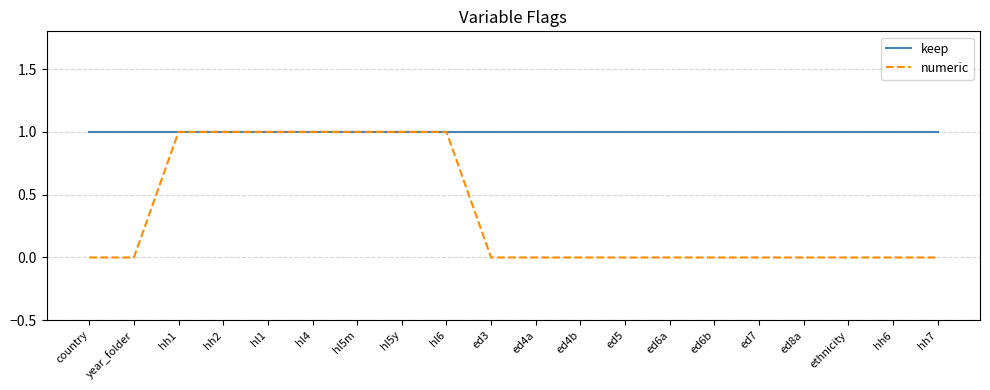

What are all the series names shown in the legend?

keep, numeric